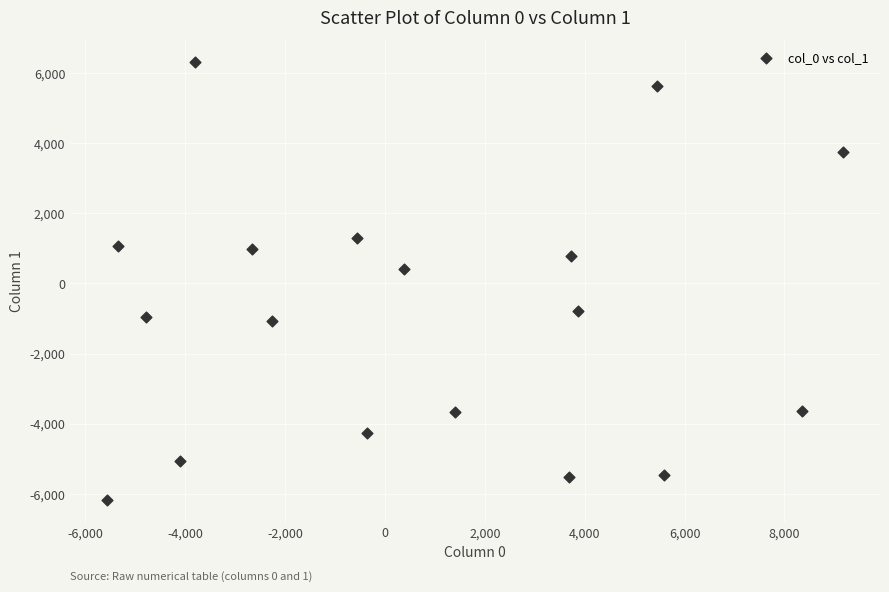

What is the range of X values (max minus min)?

14740.7